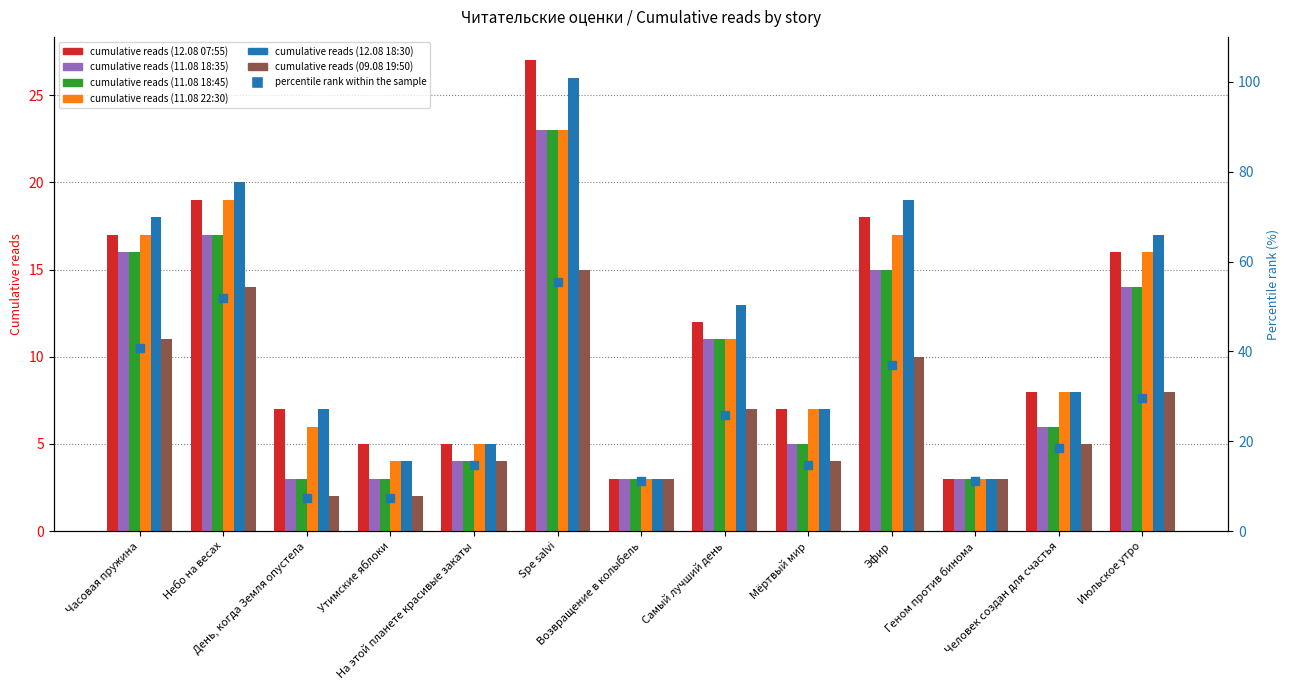

Which series contains the lowest Y value?

09.08 19:50